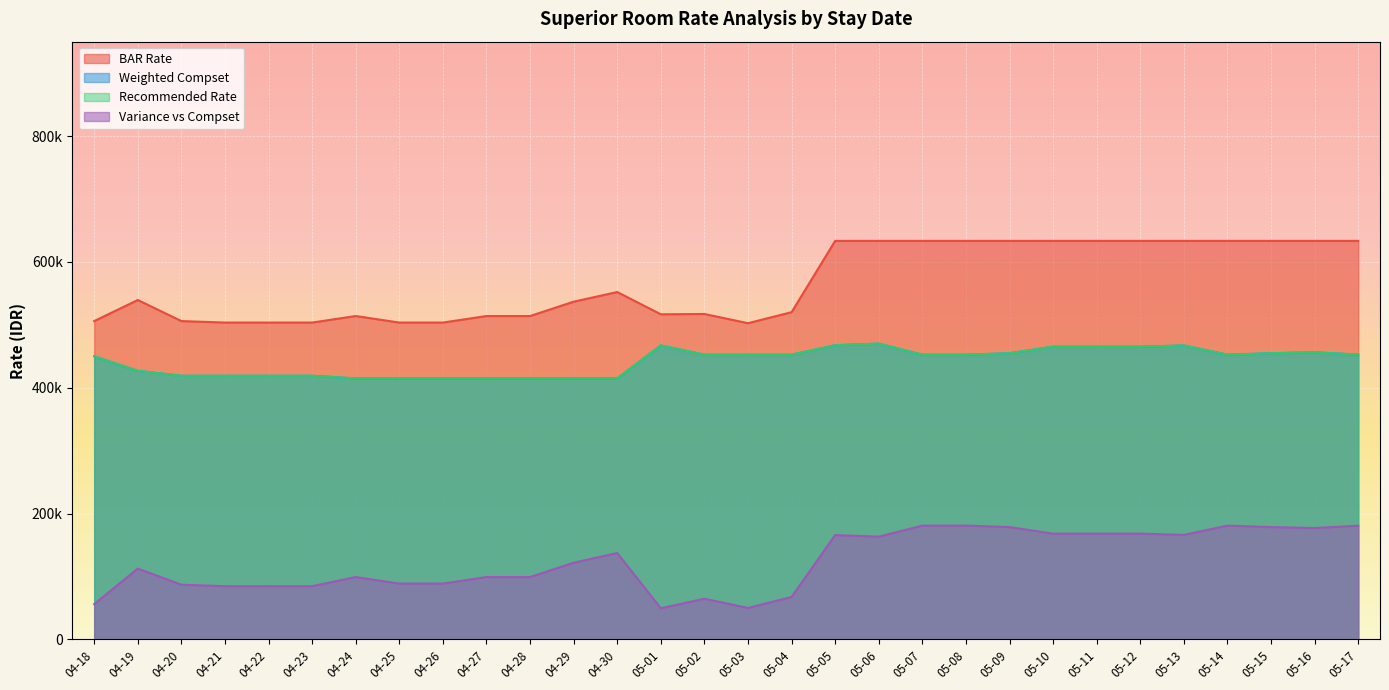

What is the value of the Variance vs Compset point at the 25th from the left?

168154.2